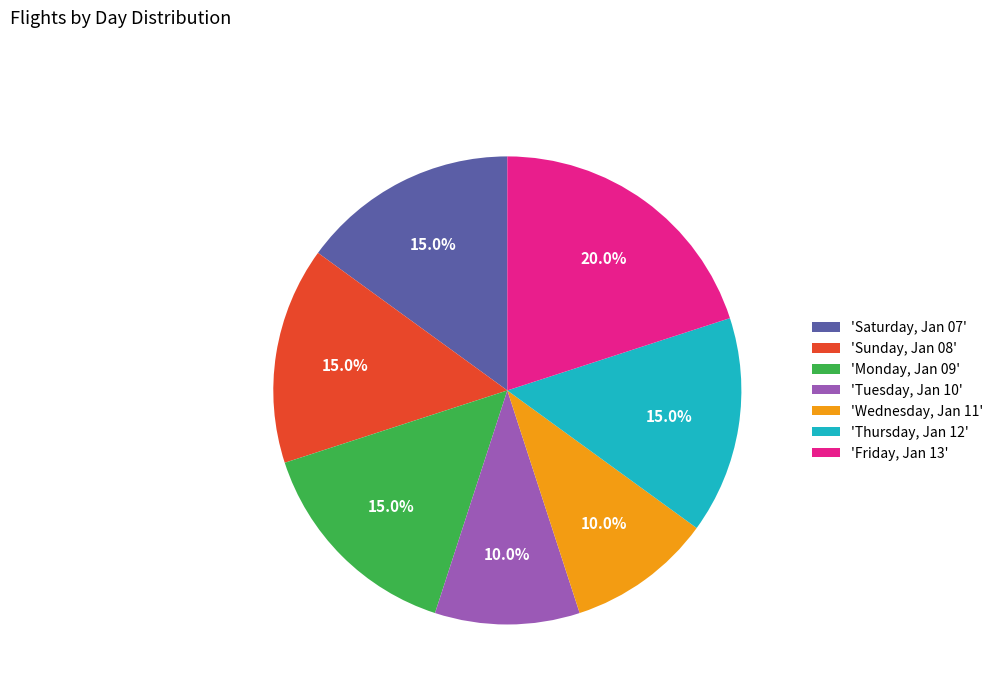

Combined, what portion of the pie is 'Sunday, Jan 08' and 'Monday, Jan 09'?

30.0%